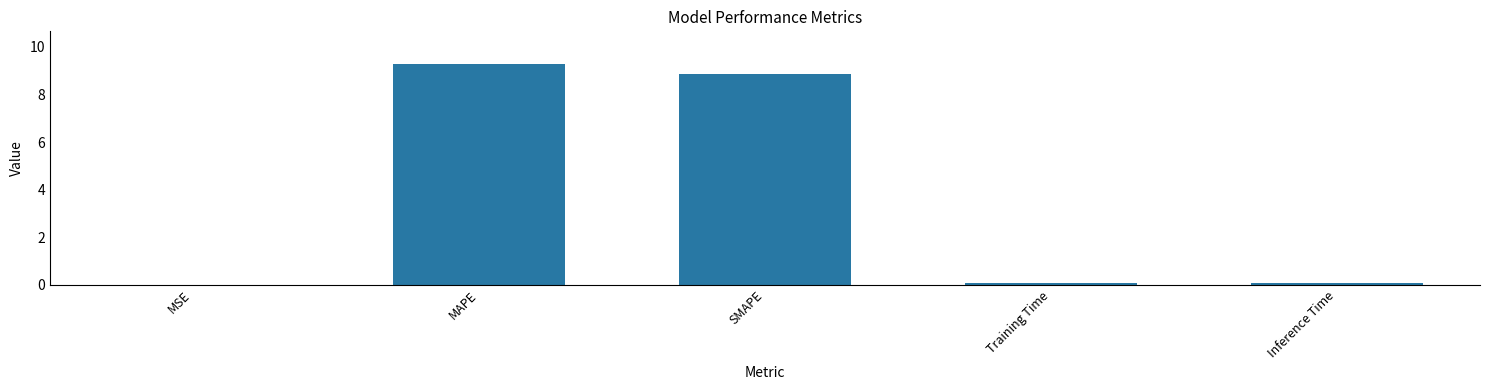

The chart shows a value of 15.5 at MAPE. True or false?

False